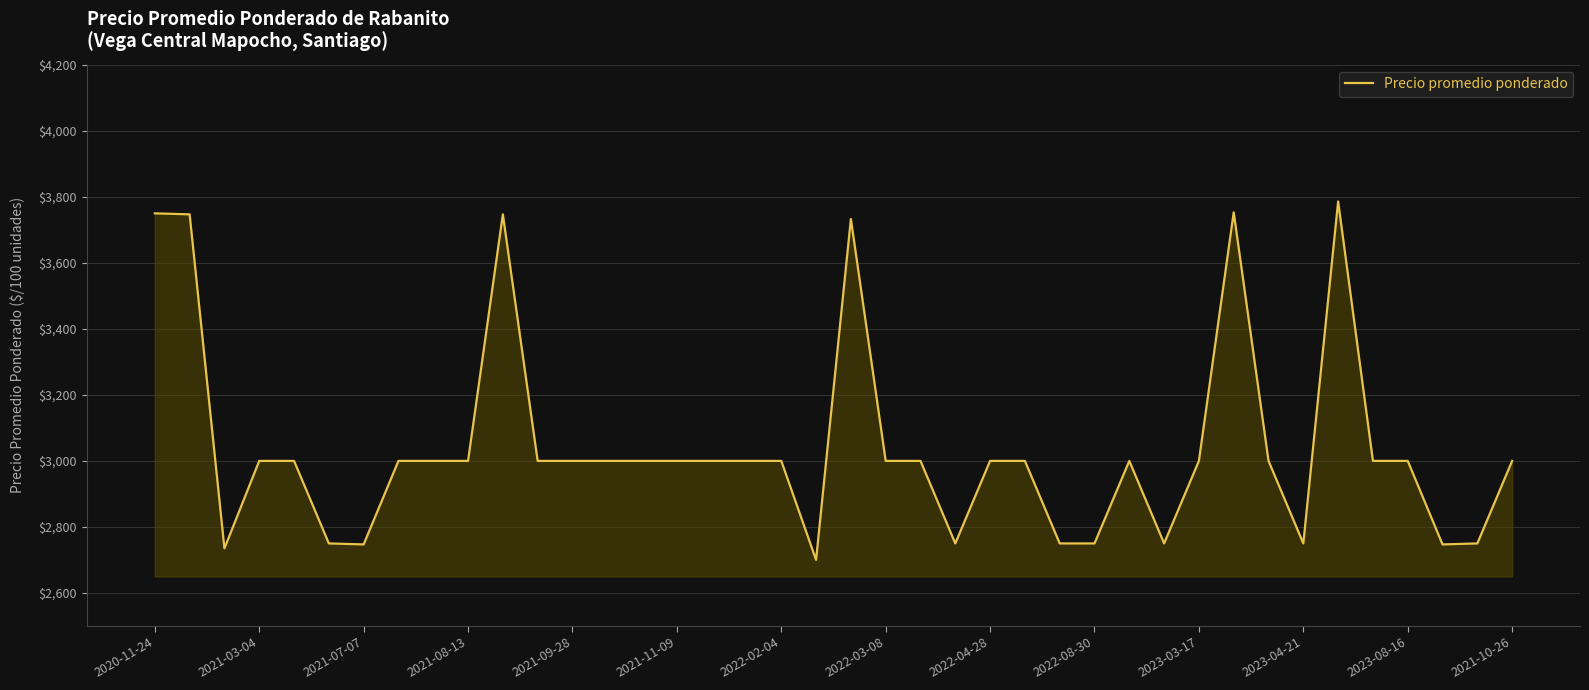

What is the difference between the maximum and minimum values?

1086